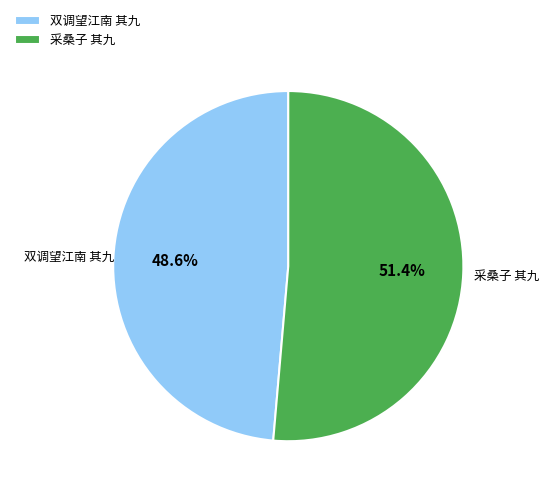

Rank the categories by value from highest to lowest.

采桑子 其九, 双调望江南 其九